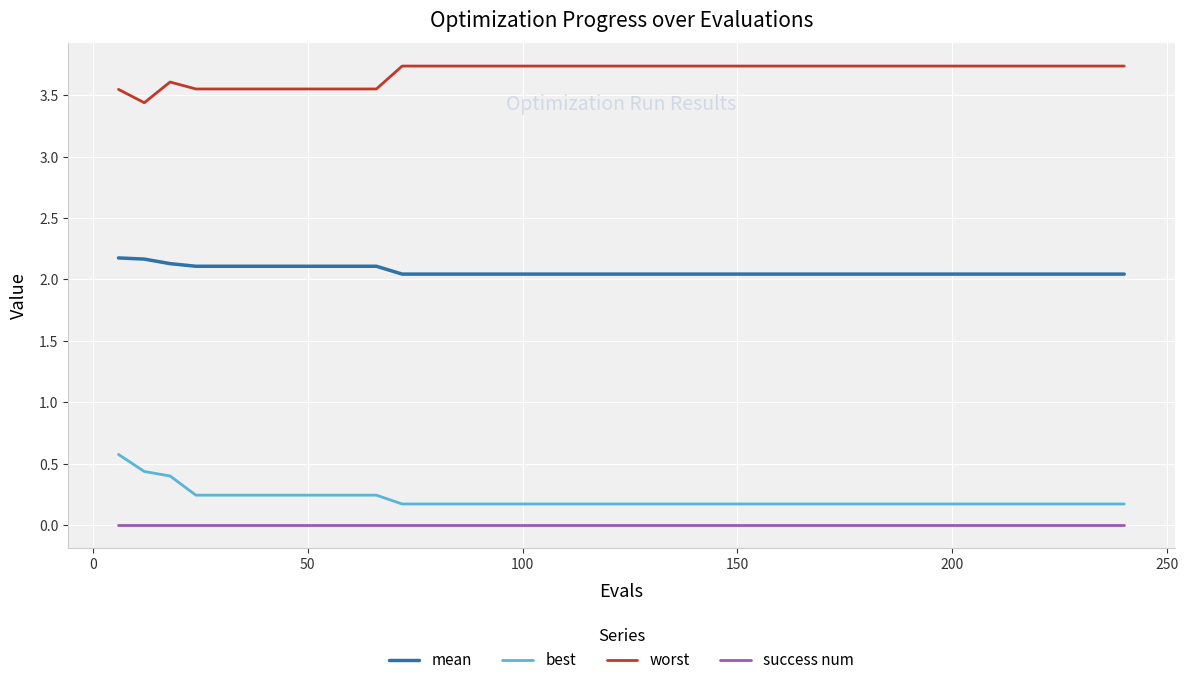

Which series has the largest total across all categories?

worst